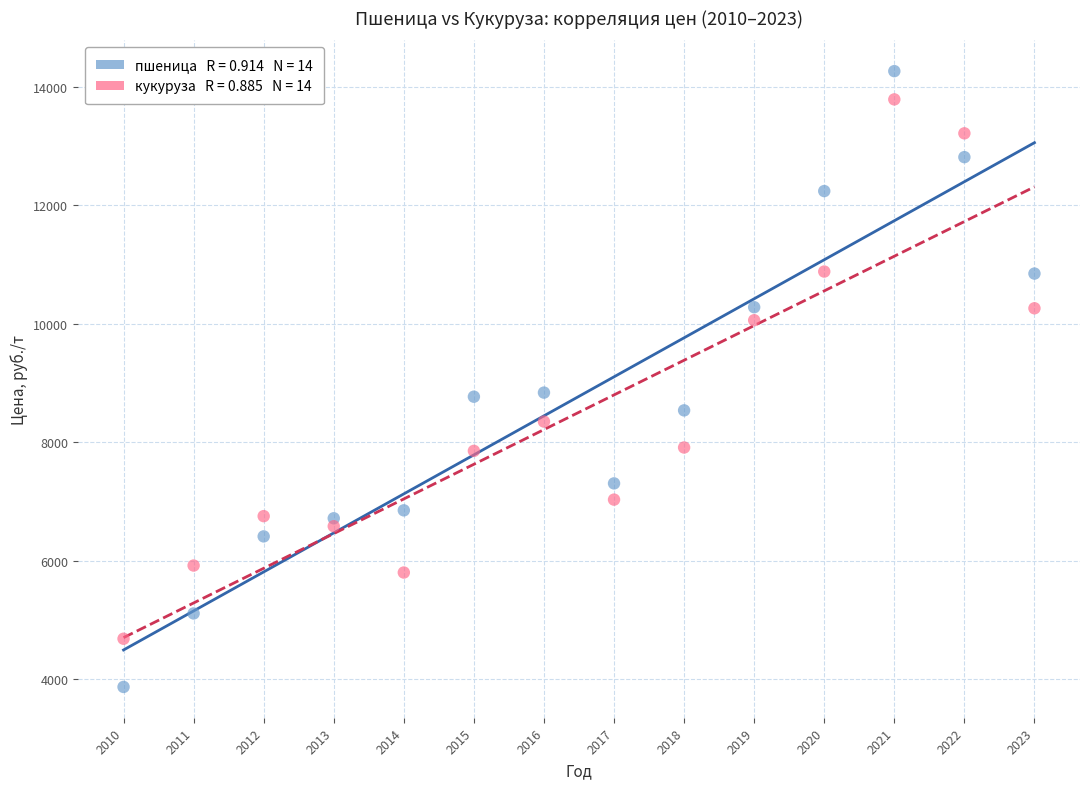

Across all data points, what is the range of Y values (max minus min)?

10398